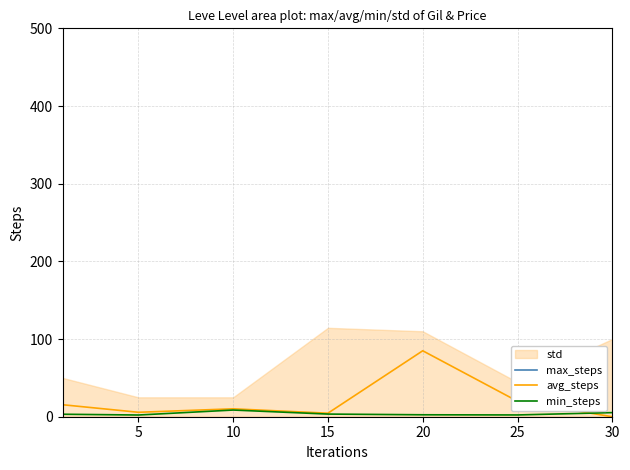

What is the value of the min_steps point at the 3rd from the left?

8.6